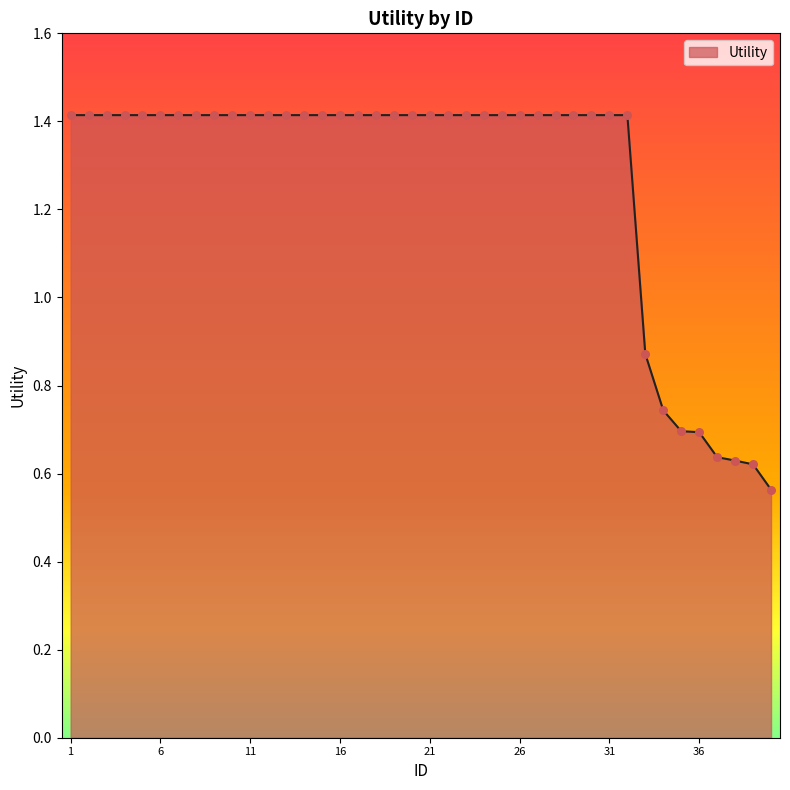

What is the maximum value shown in the chart?

1.4